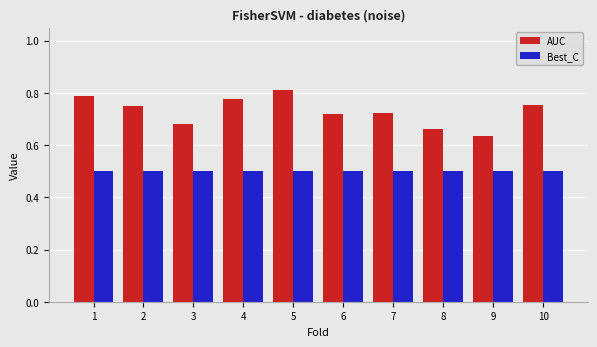

Which series has the largest range (max minus min)?

AUC